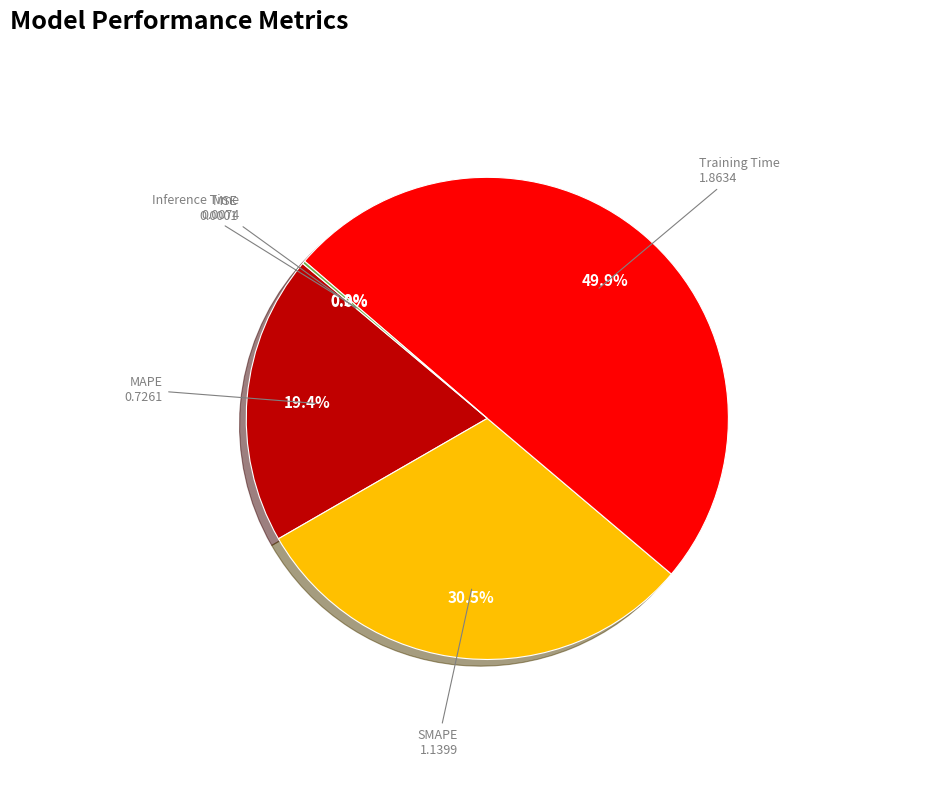

What percentage is the MAPE slice, to the nearest percent?

19%